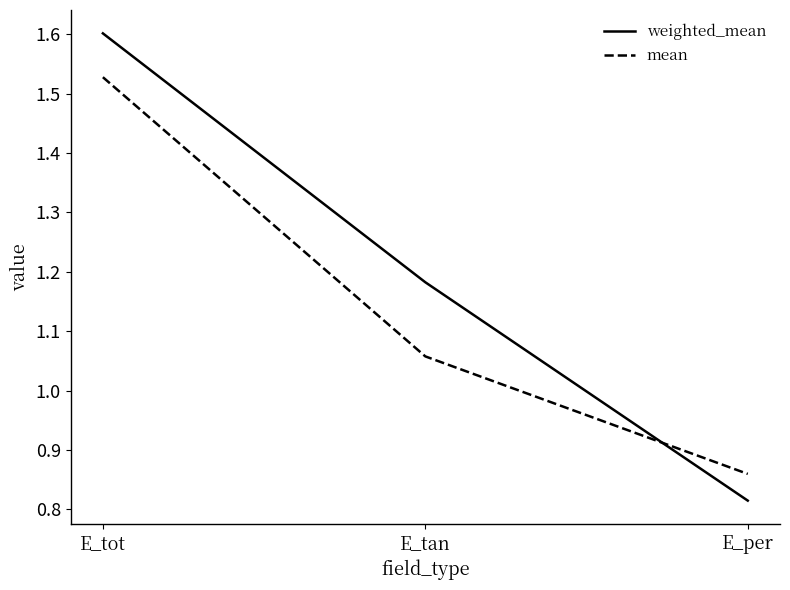

At which category does the chart reach its minimum across all series?

E_per